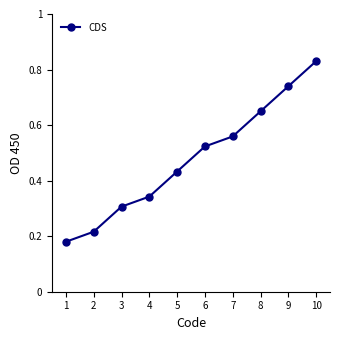

Count the values in the range 0 to 1.

10